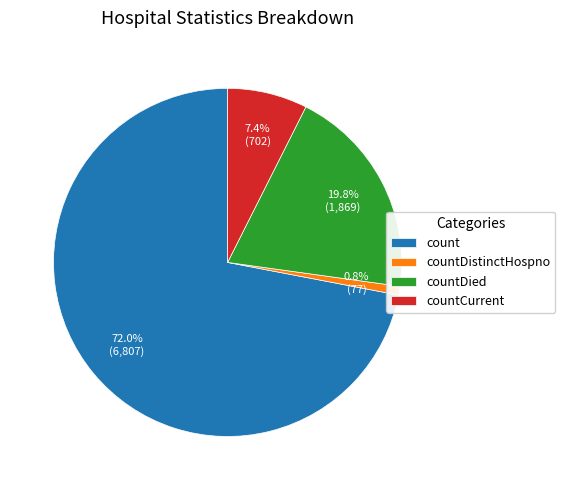

What is the ratio of the value at countCurrent to the value at countDied?

0.4